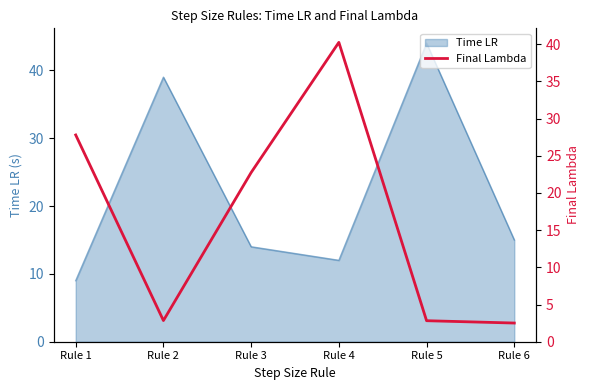

Is it true that Time LR equals 18 at Rule 3?

False